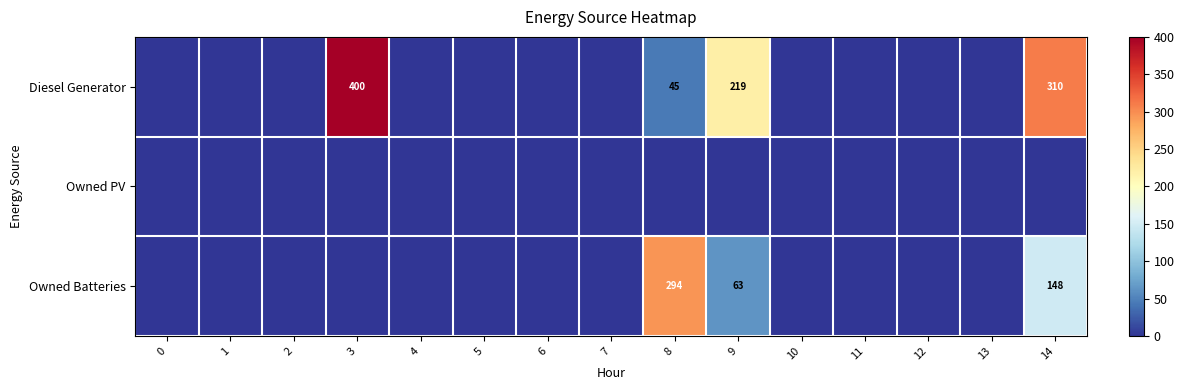

True or false: Owned Batteries has a value of 63 at 9.

True